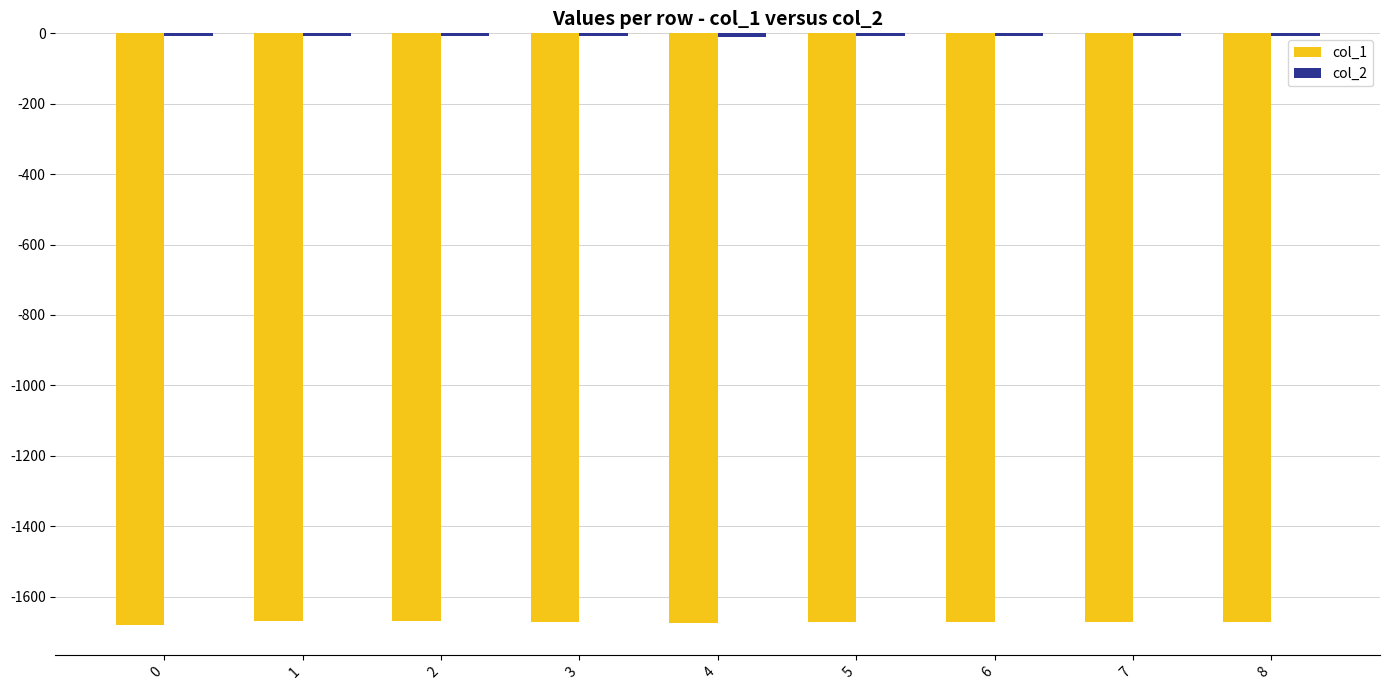

Which series has the largest range (max minus min)?

col_1